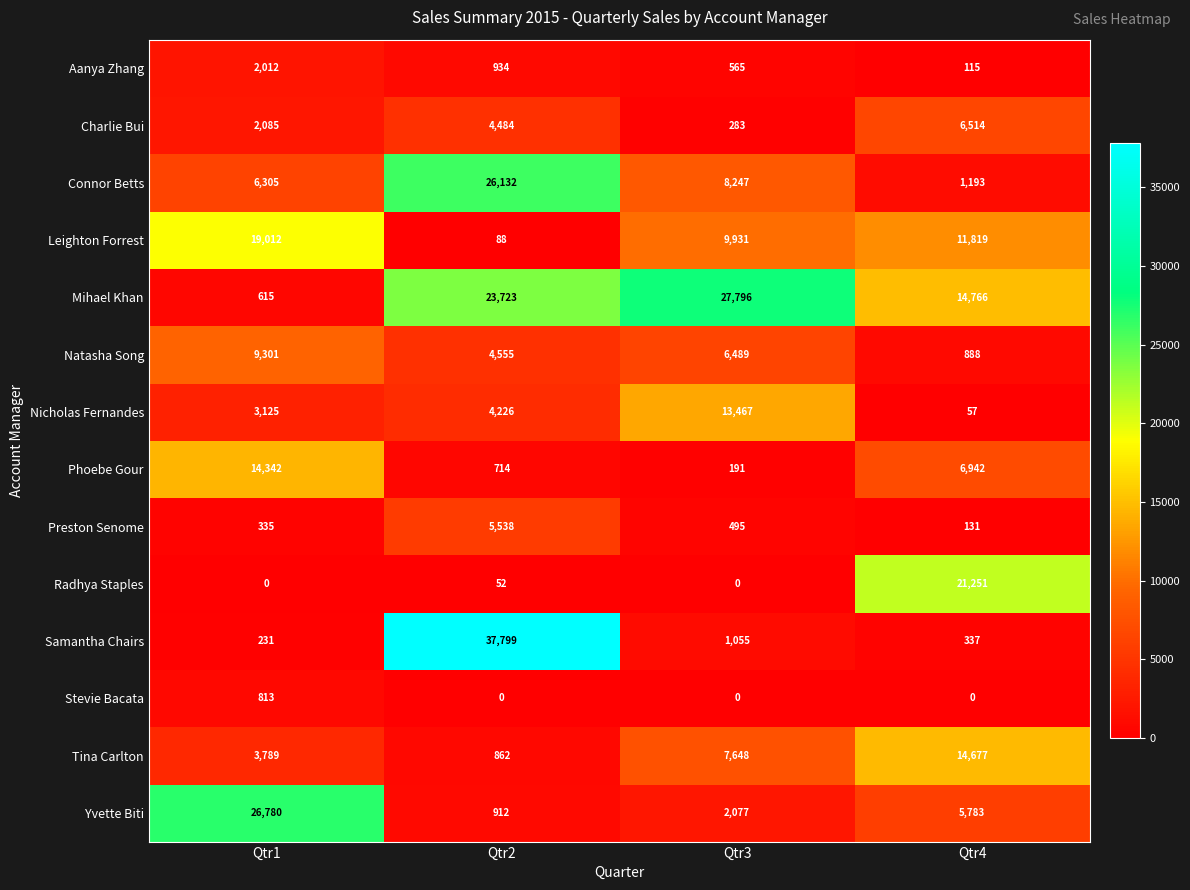

At which category is the sum across all series the highest?

Qtr2